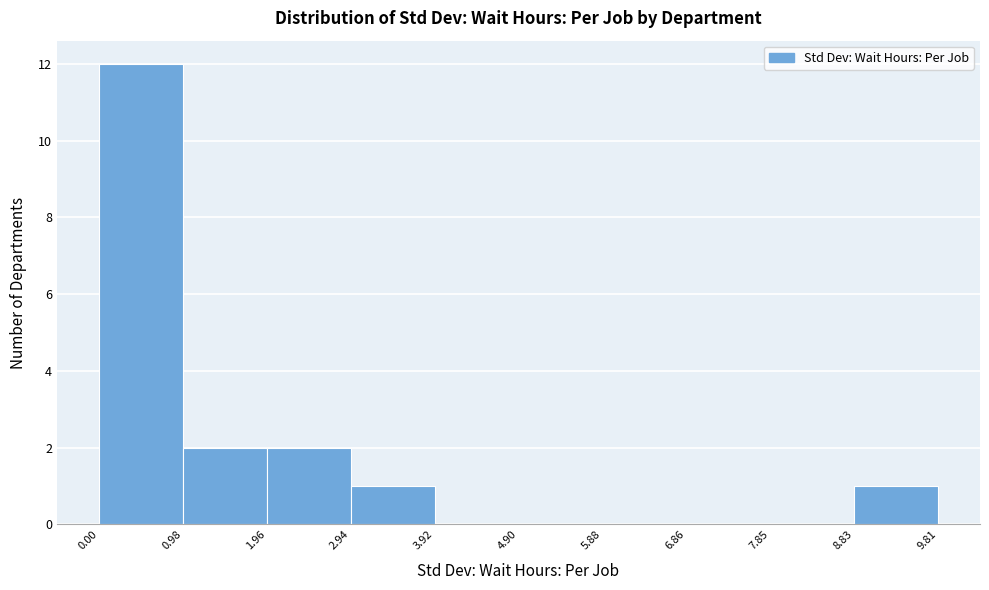

How tall is the bar that spans 8.83 to 9.81 on the x-axis? The values are not printed on the chart, so give them approximately, as read against the axis.

1